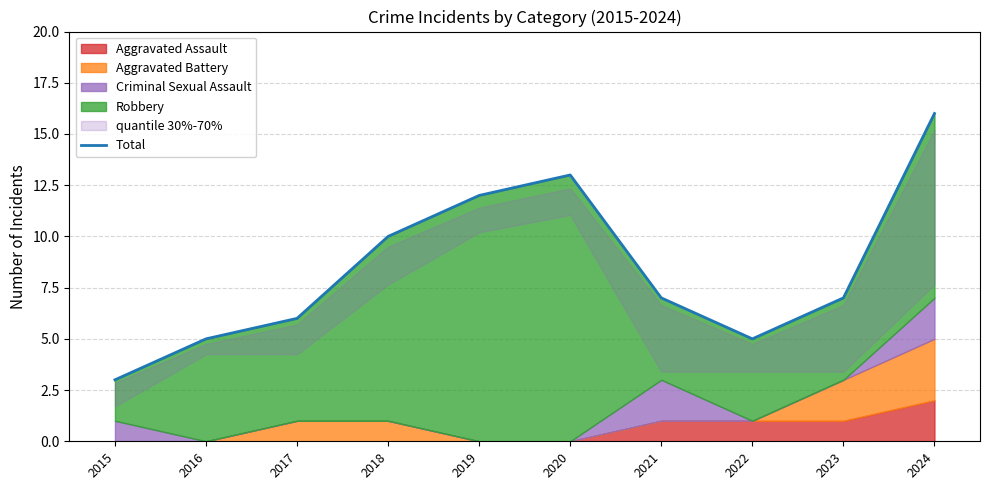

True or false: the data has more than 0 interior local peaks.

True